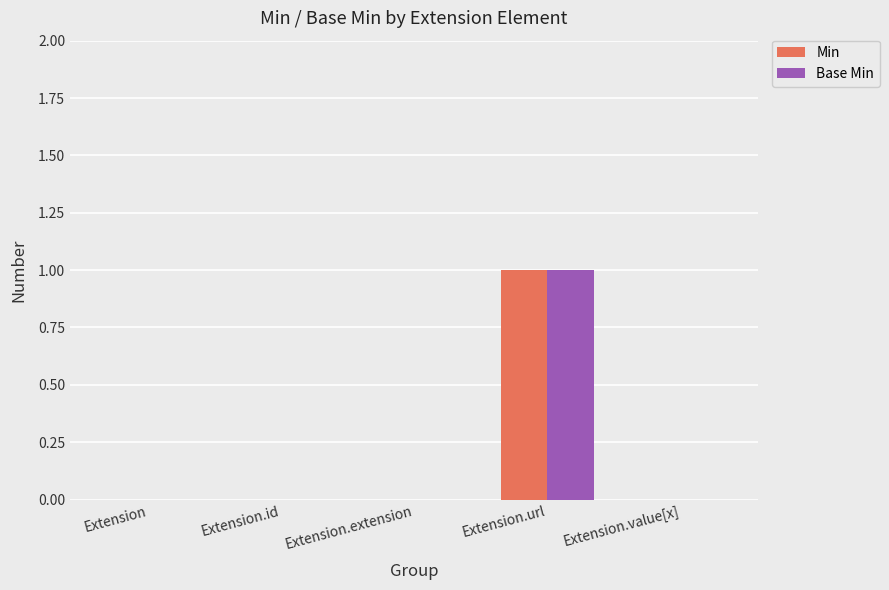

At which label does Min reach its peak?

Extension.url